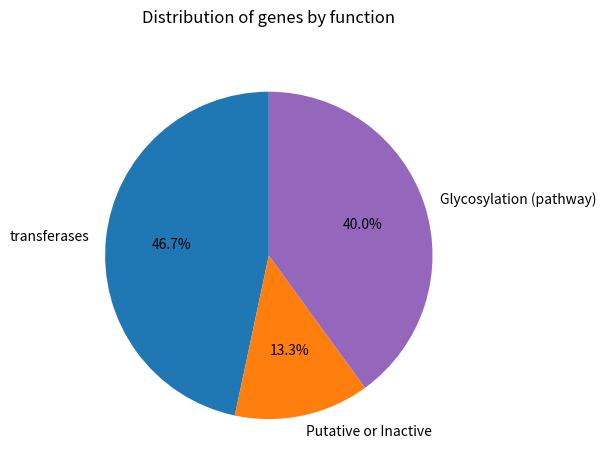

Count the number of slices in the pie.

3